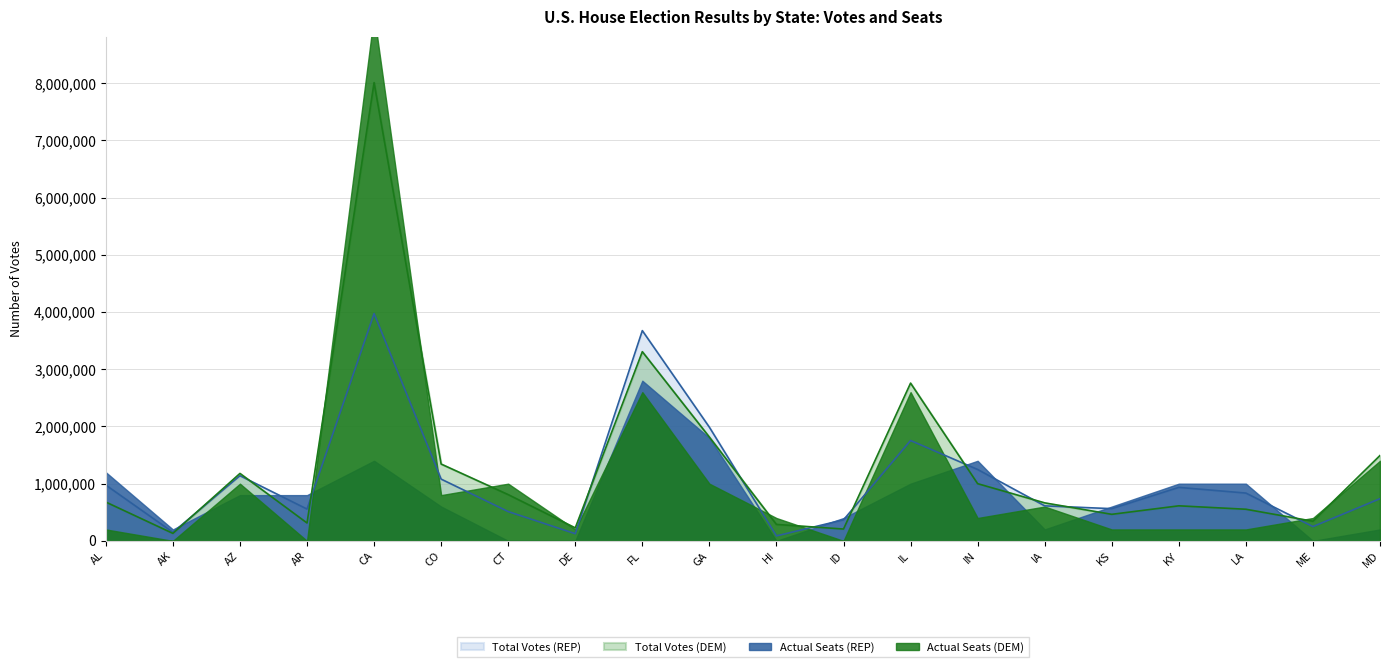

Which category has the highest value in the Total Votes (REP) series?

CA